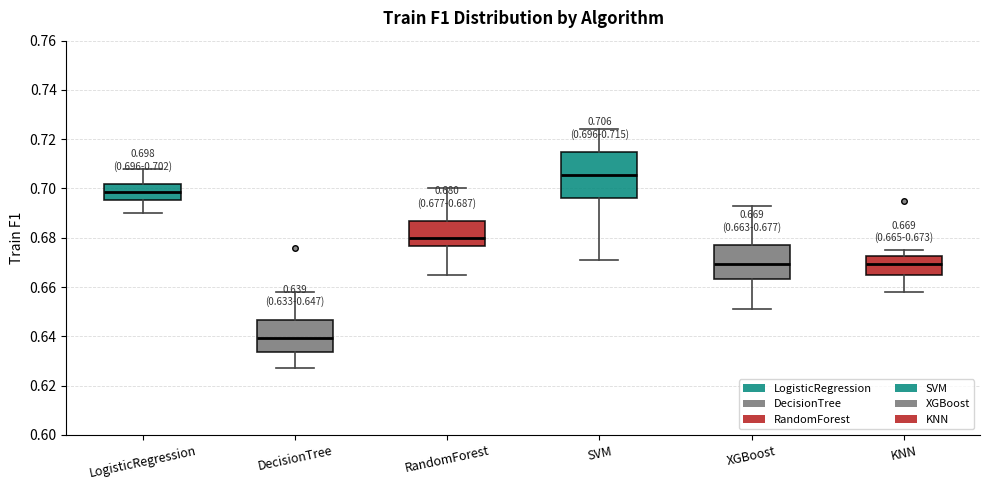

Which box has the highest median line?

SVM